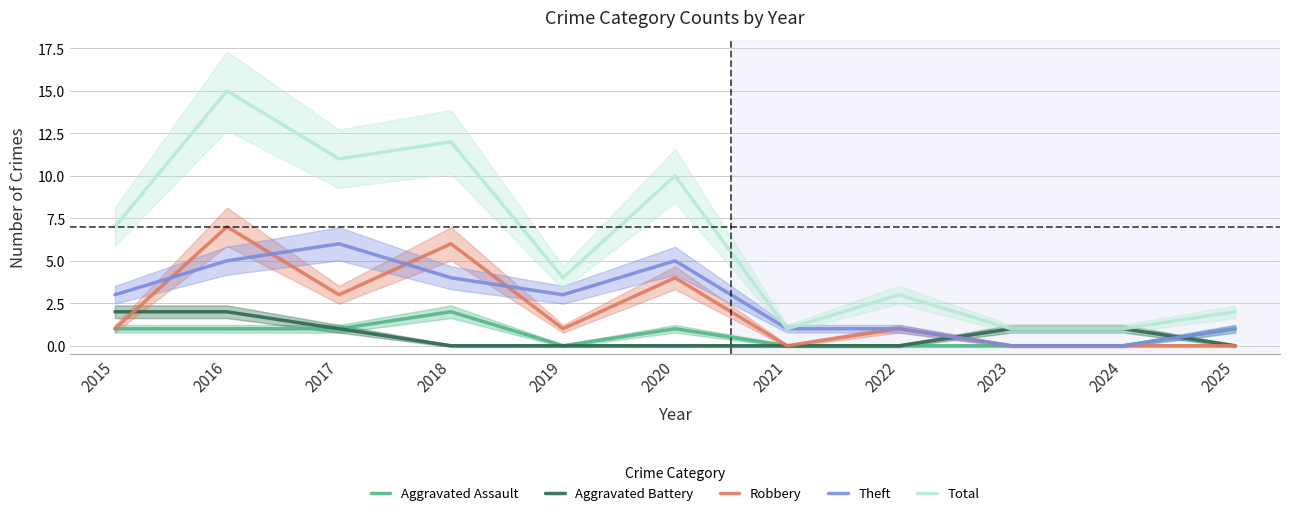

Which has a higher value, 2025 or 2018?

2018